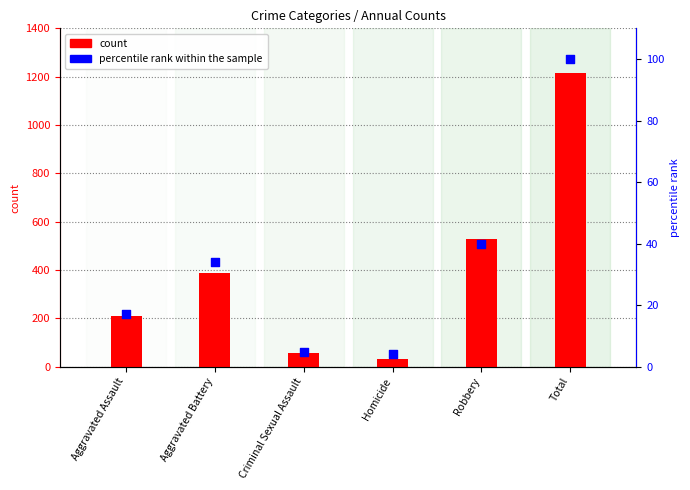

What are all the series names shown in the legend?

count, percentile rank within the sample